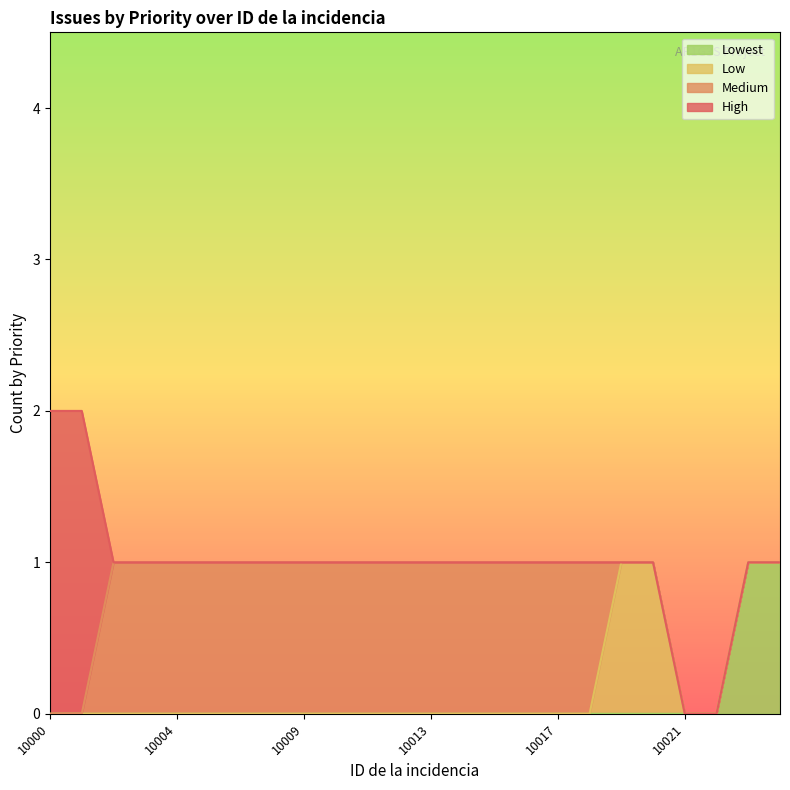

What is the difference between the maximum and minimum values in the Lowest series?

1